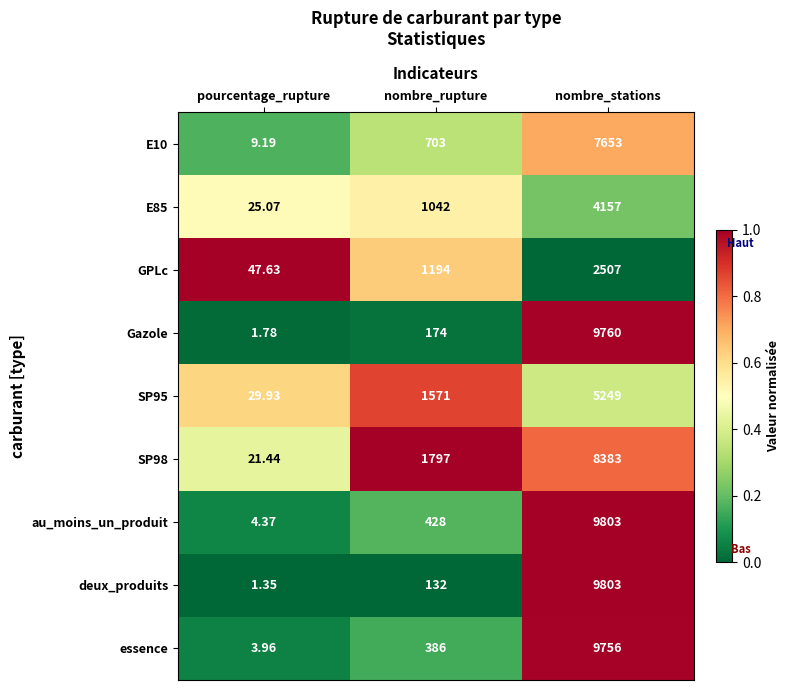

At which label is E10 closest to 3831?

nombre_rupture